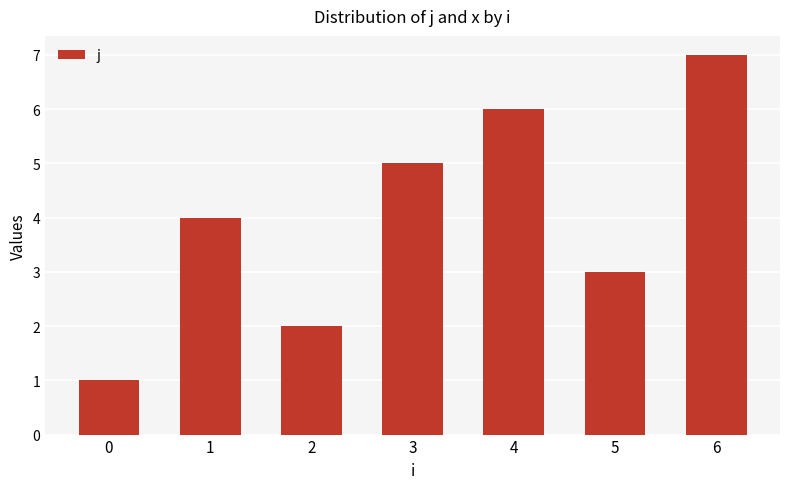

Rank the categories by value from highest to lowest.

6, 4, 3, 1, 5, 2, 0